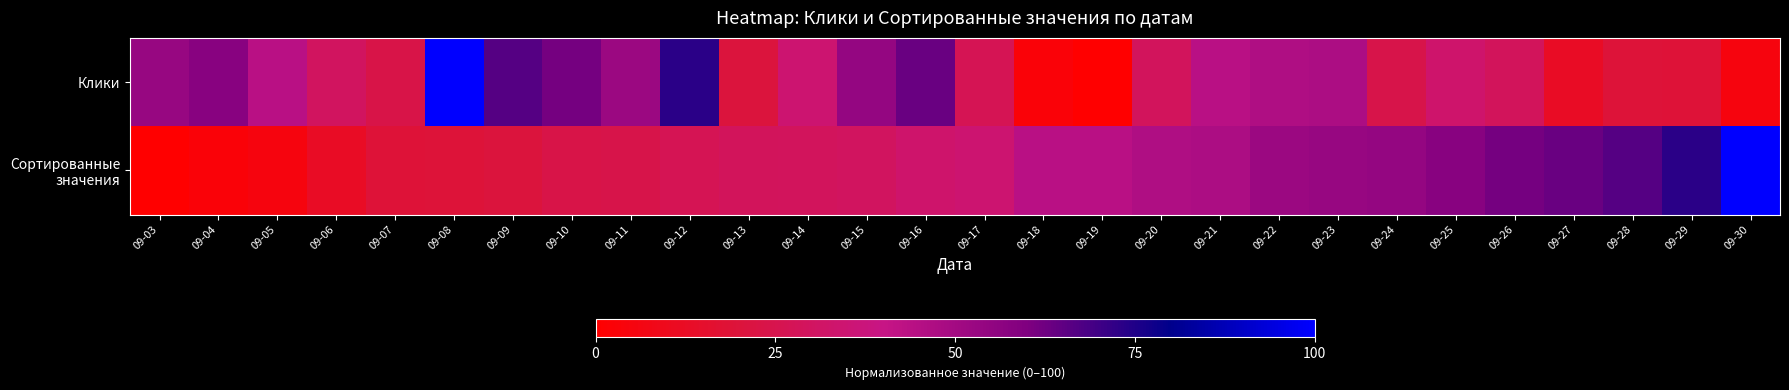

Which series has the largest total across all categories?

Клики